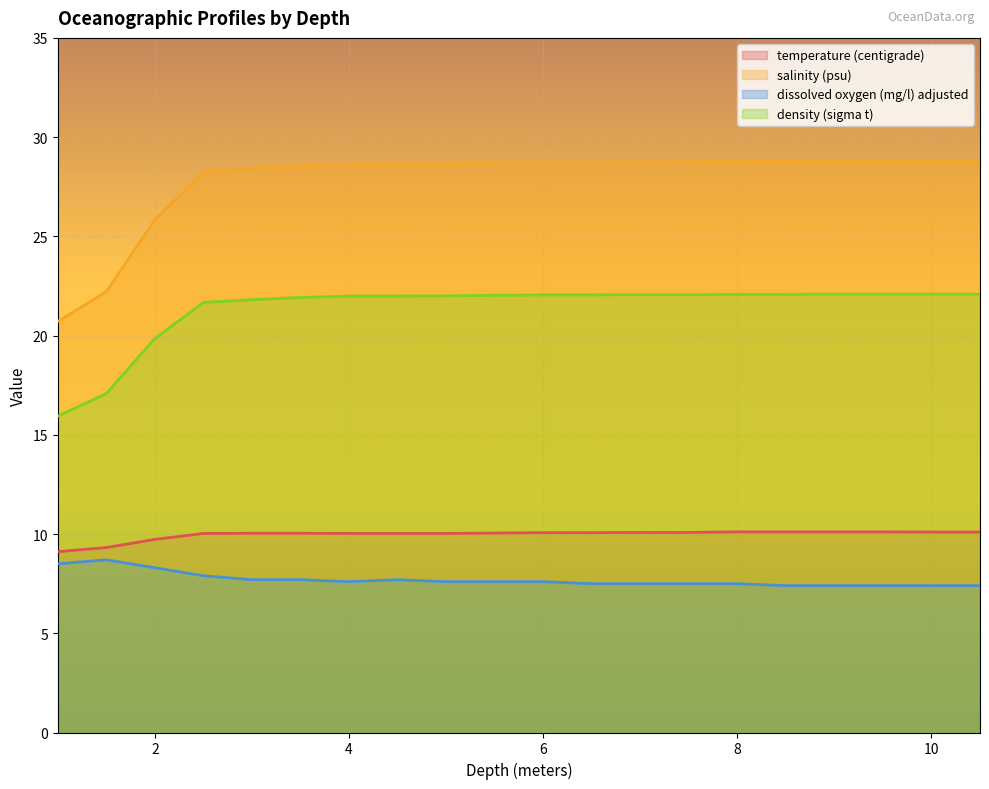

Reading left to right, transcribe all the data shown in this chart.

temperature (centigrade): 9.1	9.3	9.7	10.0	10.0	10.0	10.0	10.0	10.0	10.1	10.1	10.1	10.1	10.1	10.1	10.1	10.1	10.1	10.1	10.1
salinity (psu): 20.7	22.2	25.8	28.2	28.4	28.6	28.6	28.6	28.7	28.7	28.7	28.7	28.7	28.8	28.8	28.8	28.8	28.8	28.8	28.8
dissolved oxygen (mg/l) adjusted: 8.5	8.7	8.3	7.9	7.7	7.7	7.6	7.7	7.6	7.6	7.6	7.5	7.5	7.5	7.5	7.4	7.4	7.4	7.4	7.4
density (sigma t): 15.9	17.1	19.9	21.7	21.8	21.9	22.0	22.0	22.0	22.0	22.1	22.1	22.1	22.1	22.1	22.1	22.1	22.1	22.1	22.1